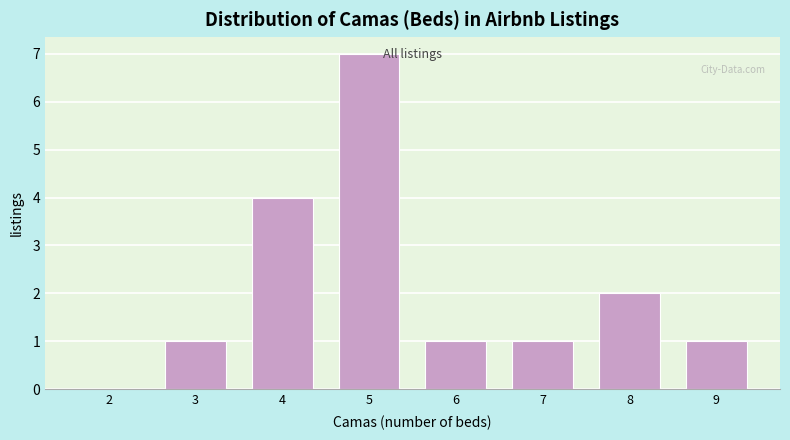

Reading right to left, transcribe all the data shown in this chart.

9=1	8=2	7=1	6=1	5=7	4=4	3=1	2=0